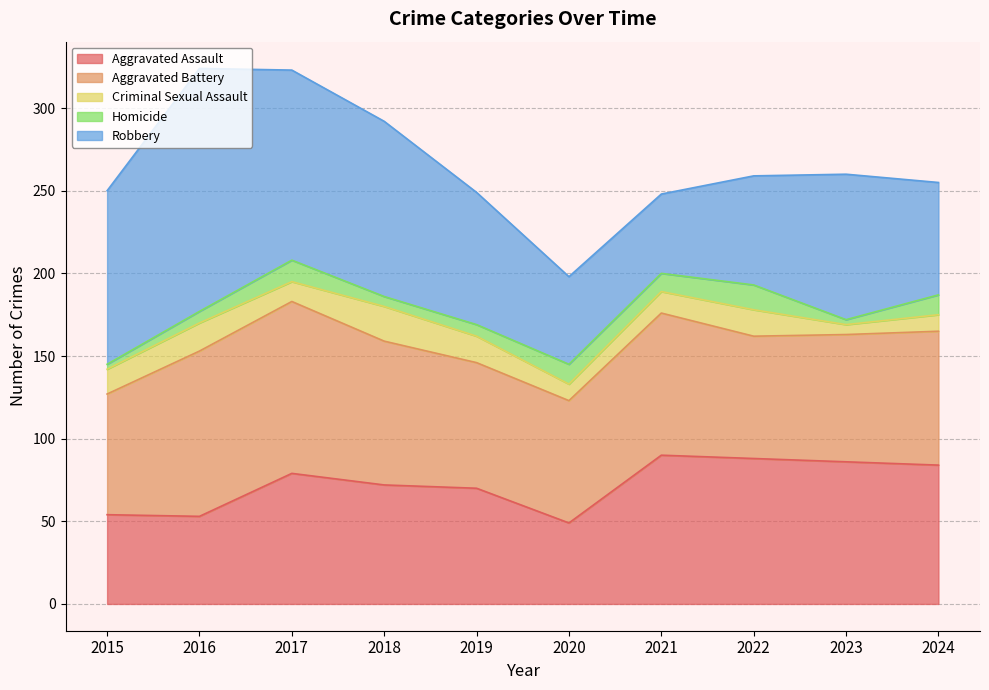

The Aggravated Assault series shows 43 at 2017. True or false?

False